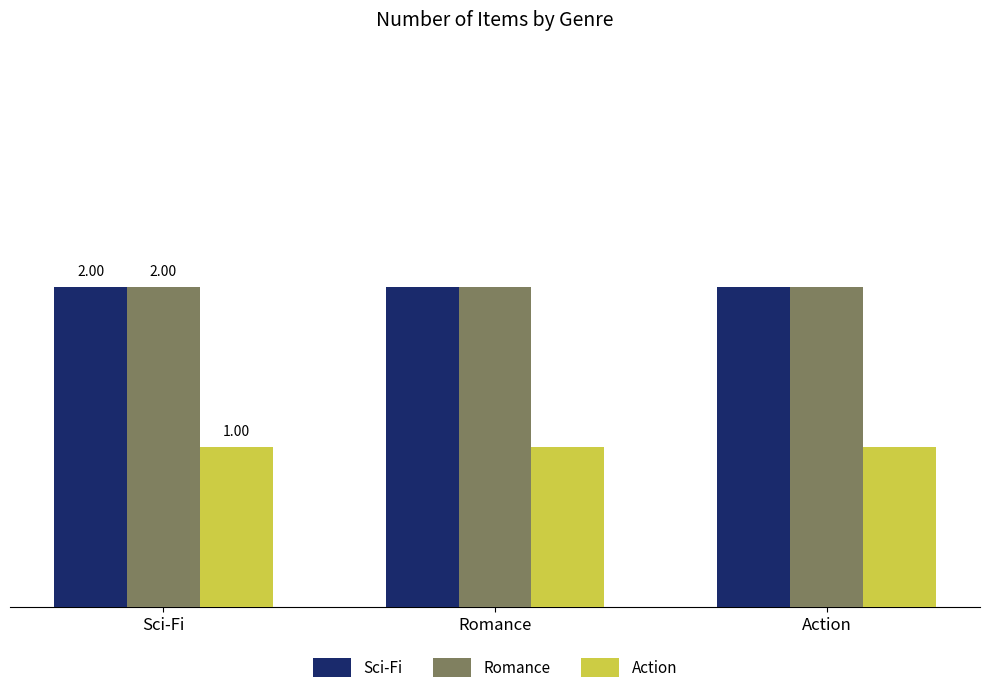

Which series has the largest range (max minus min)?

Sci-Fi